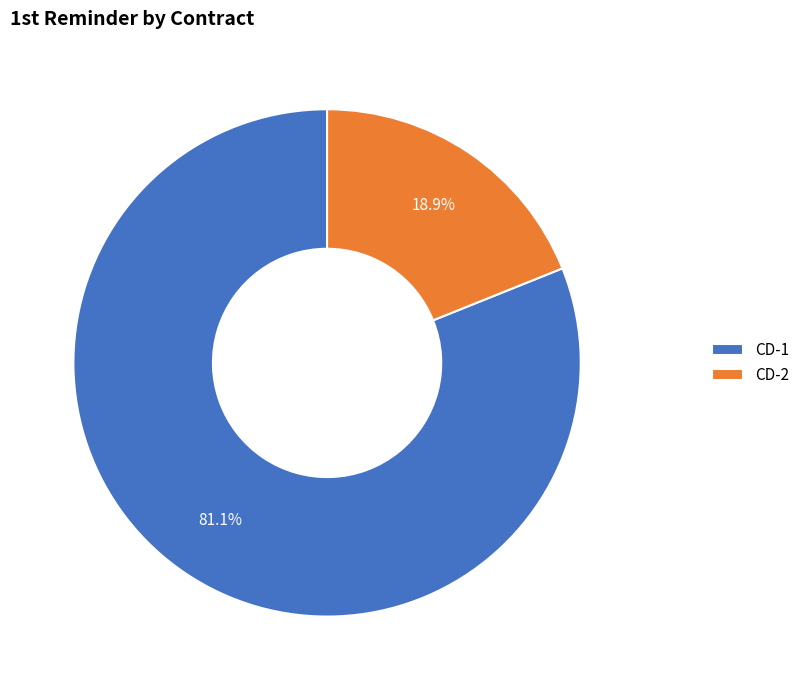

How many segments does this pie chart have?

2